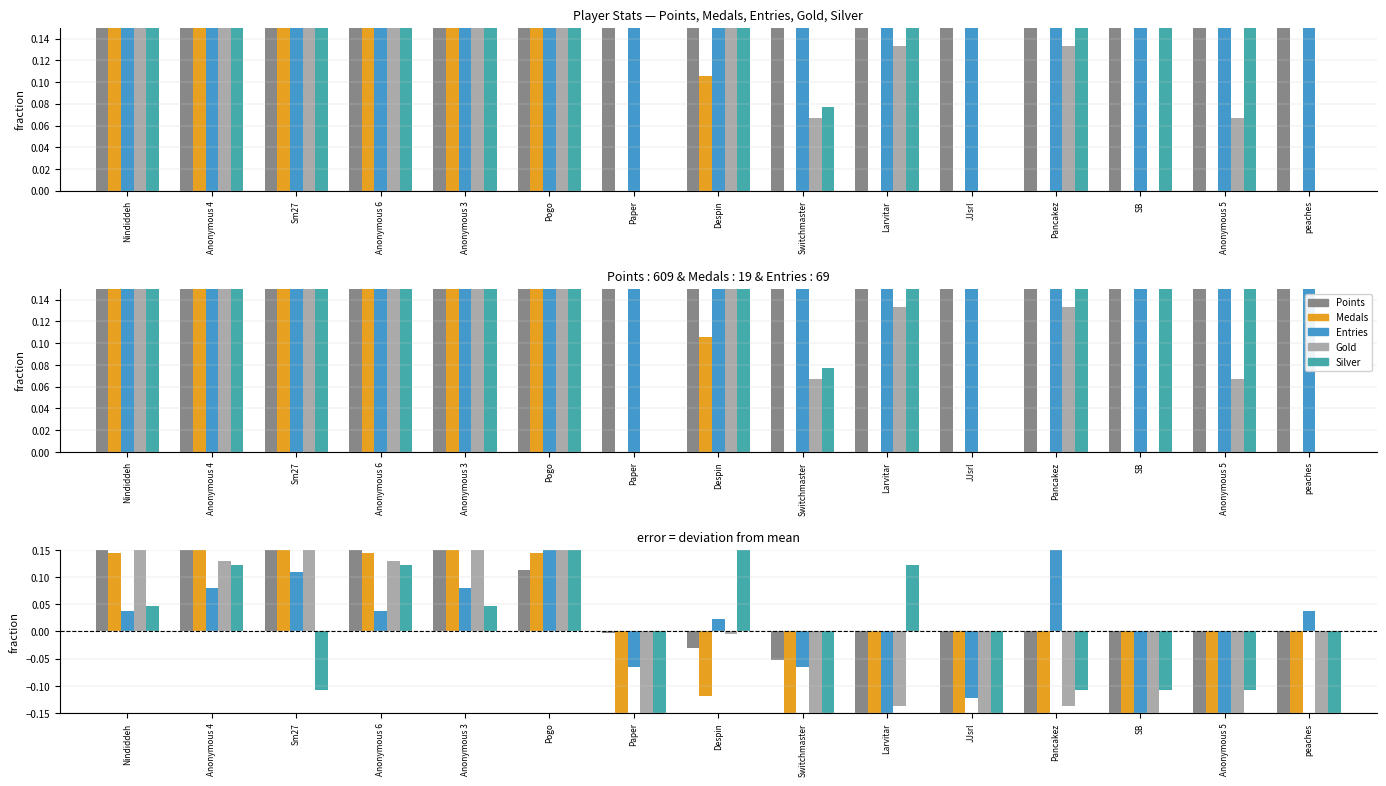

What are all the series names shown in the legend?

Points, Medals, Entries, Gold, Silver